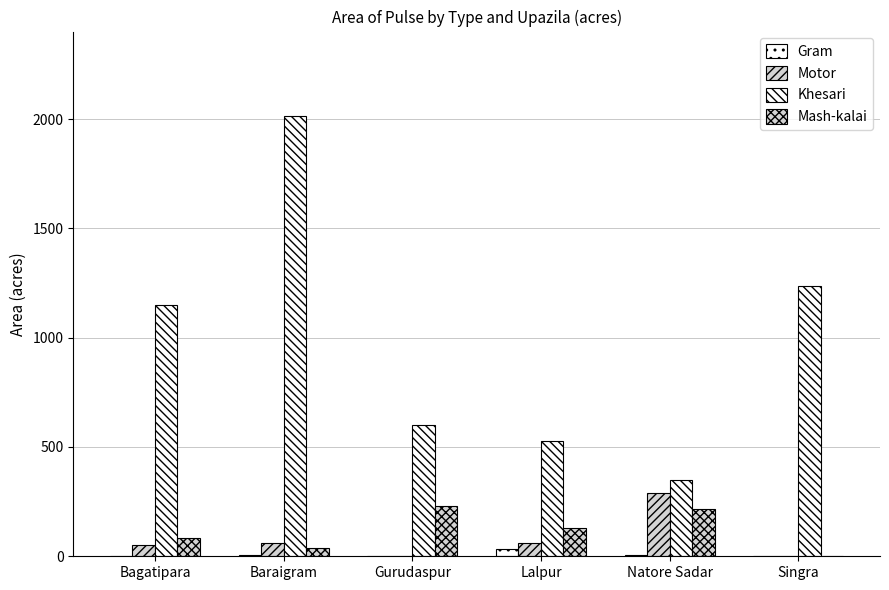

How many values in Mash-kalai are above zero?

5